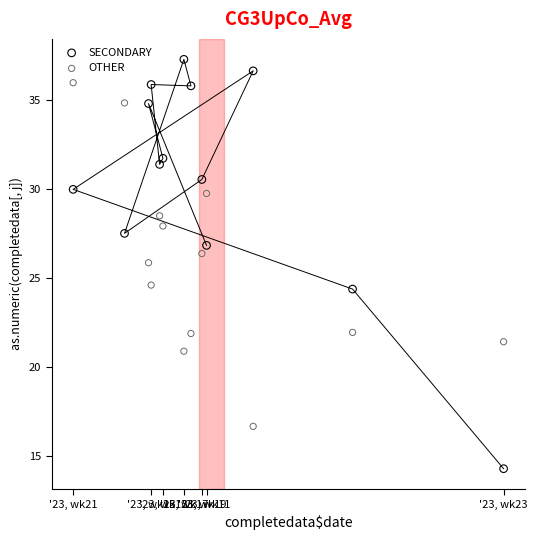

Across all data points, what is the range of X values (max minus min)?

30.3